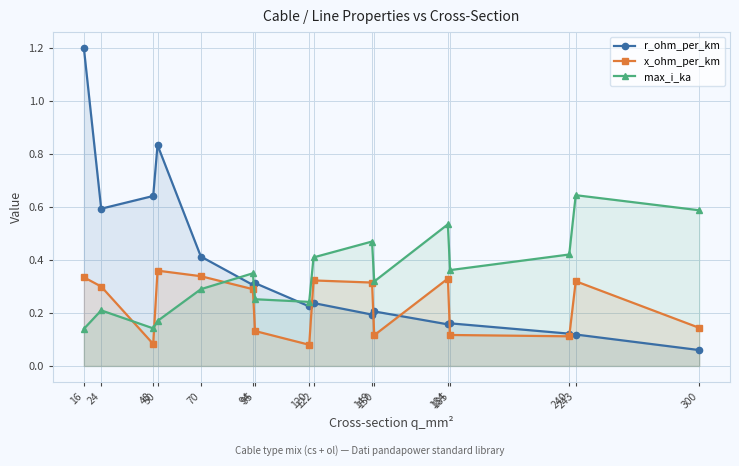

True or false: r_ohm_per_km and x_ohm_per_km intersect in this chart.

True